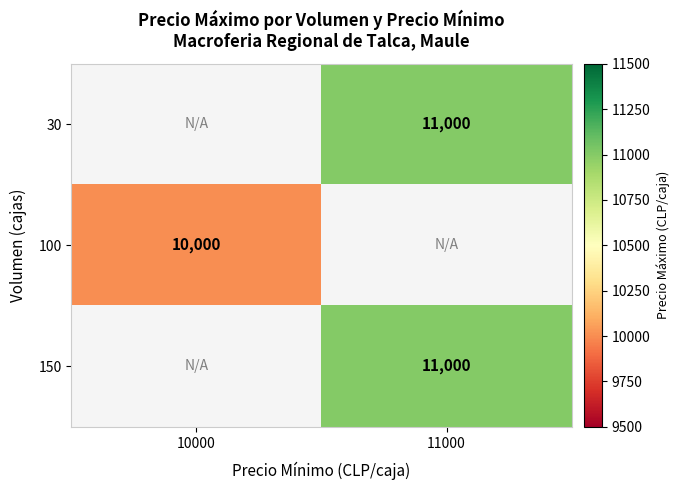

Count the number of categories in the chart.

2